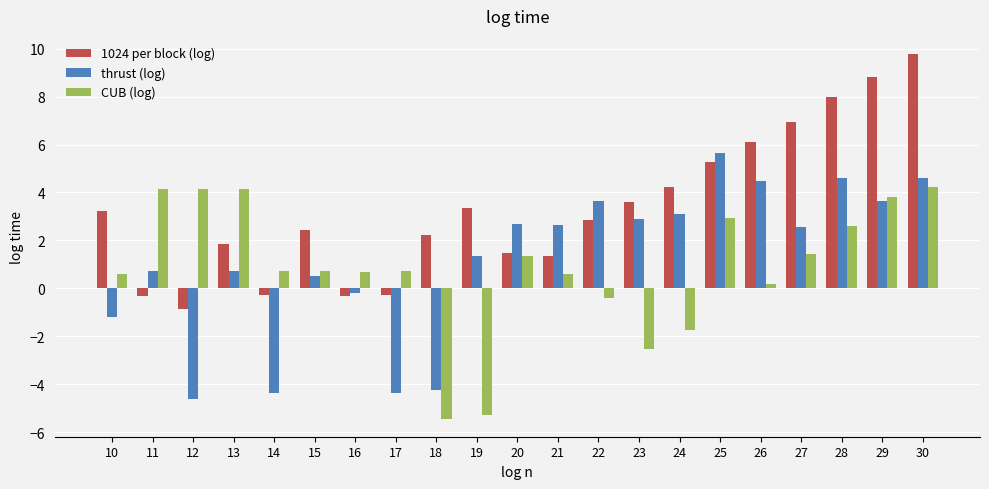

What is the total value across all series at 13?

6.7